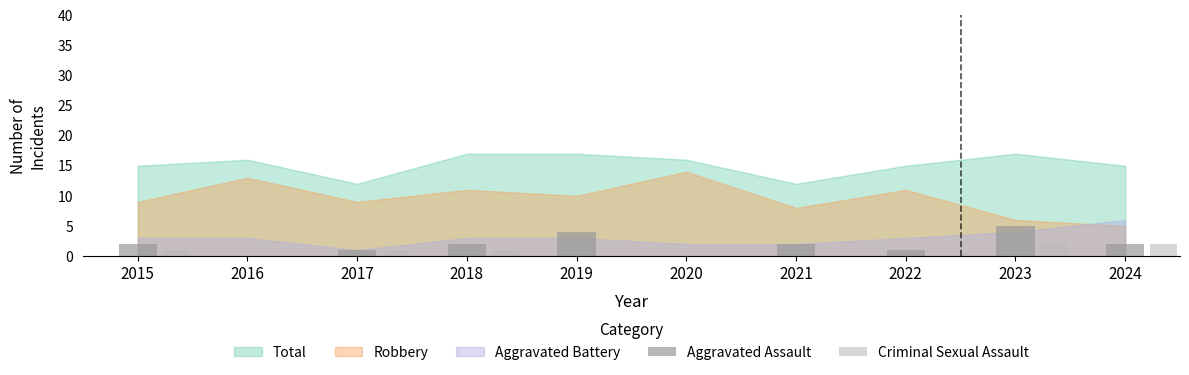

Are the bars grouped side by side (vs. stacked)?

Yes